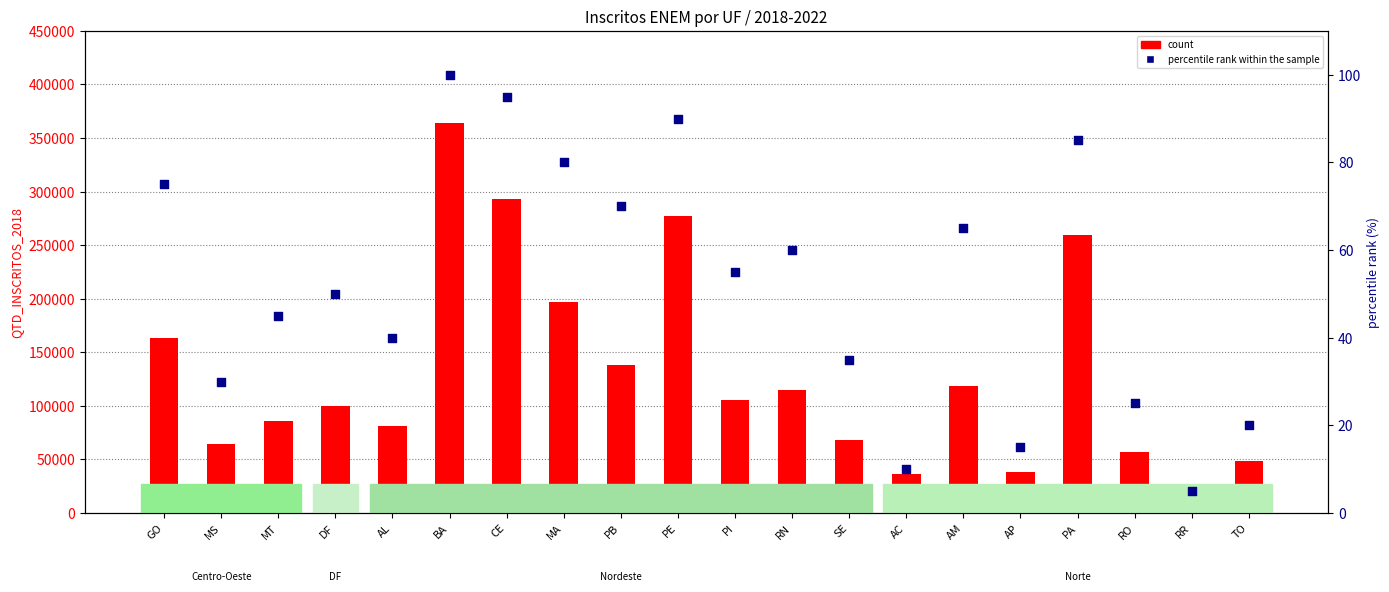

Which series has the widest spread of Y values?

count